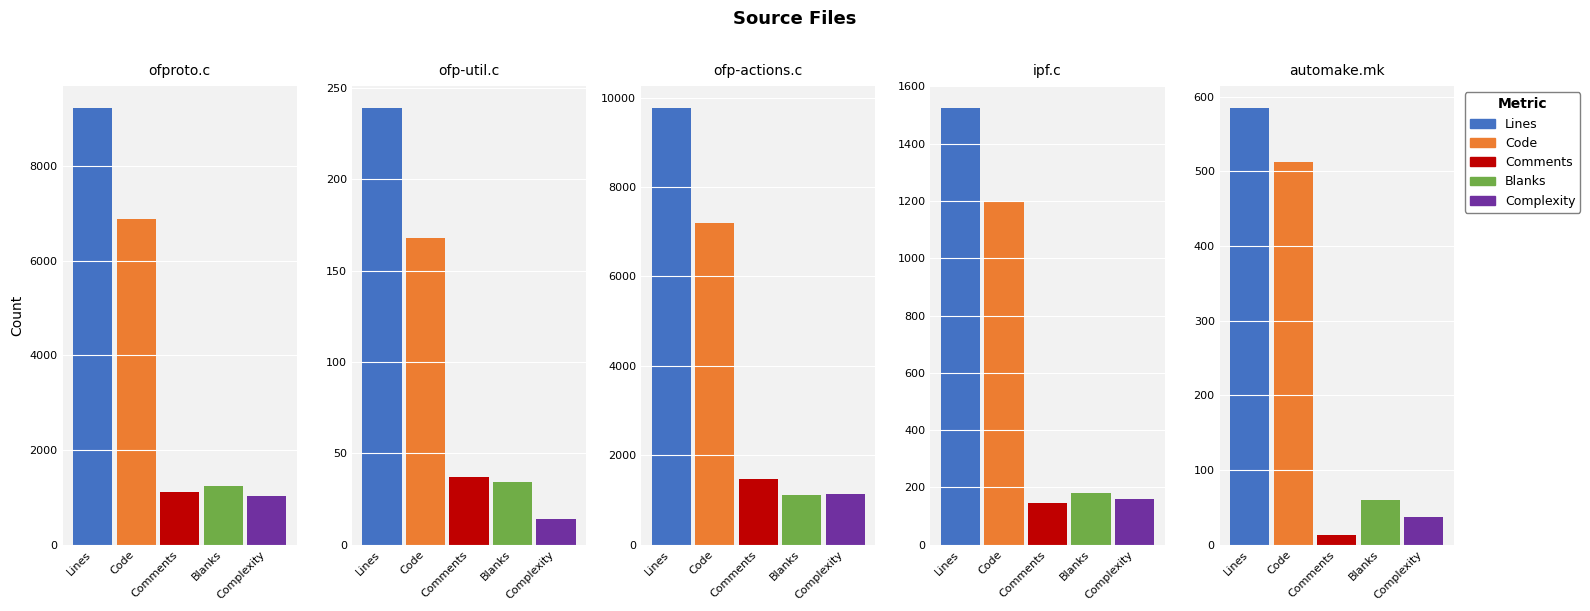

How many bars are there in total?

25